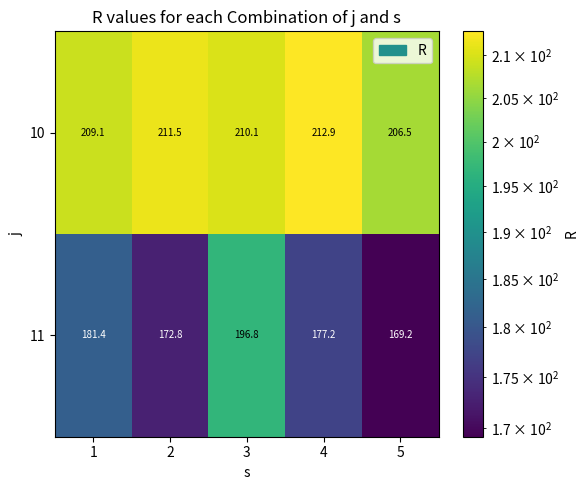

How many data points does each series have?

5